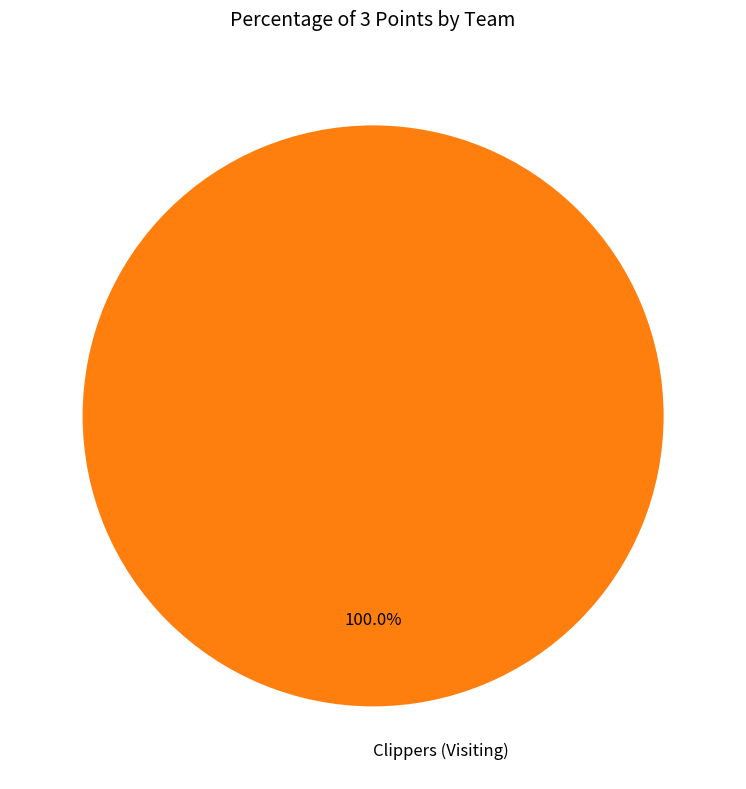

Rank the categories by value from highest to lowest.

Clippers (Visiting)